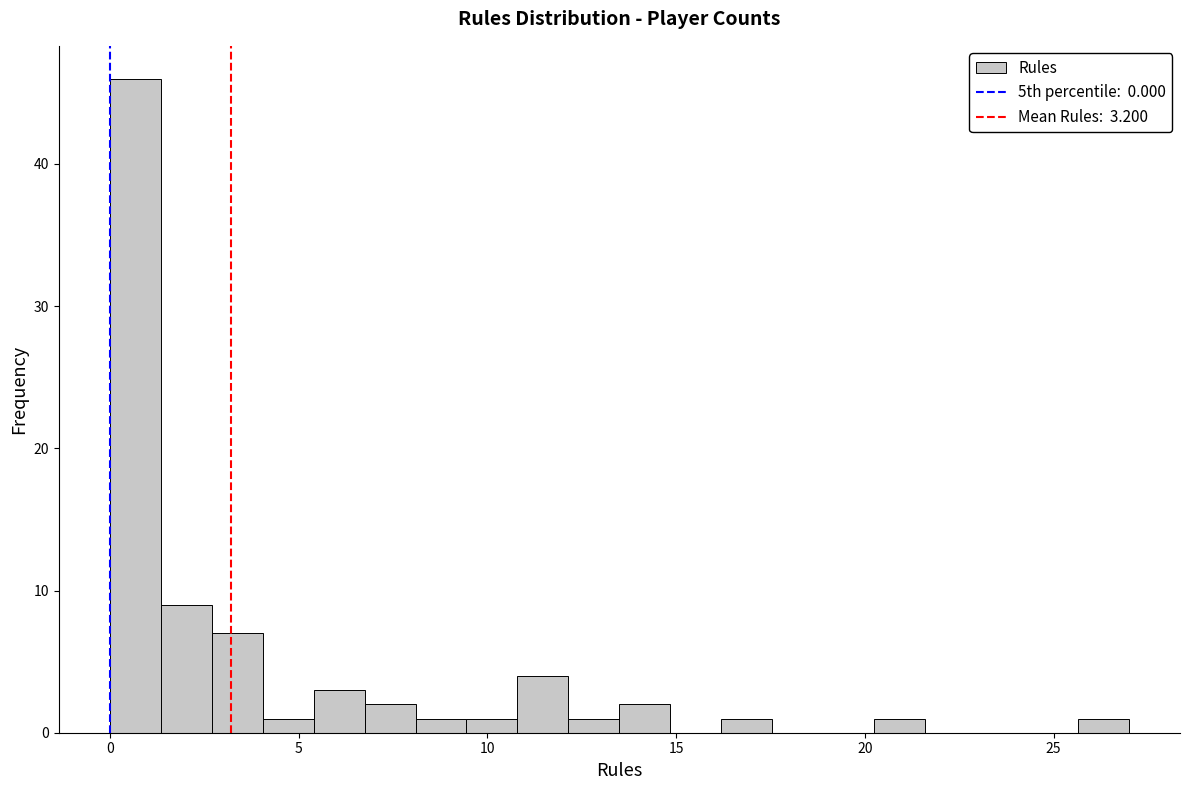

Read against the x-axis, roughly where is the centre of the tallest bar?

0.5